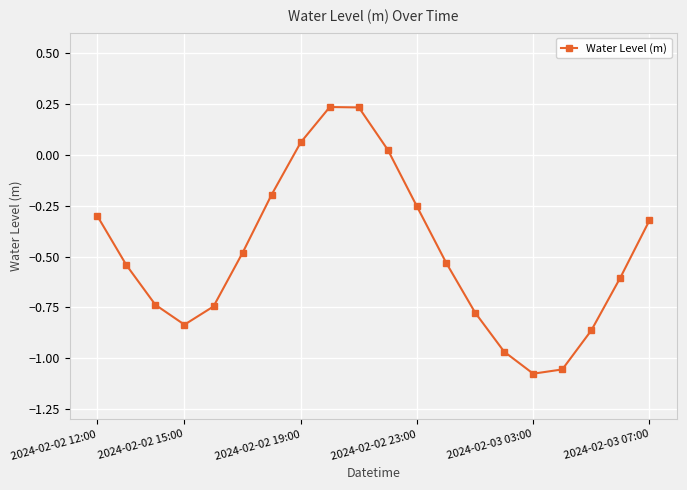

True or false: there are more than 0 points higher than both neighbors.

True